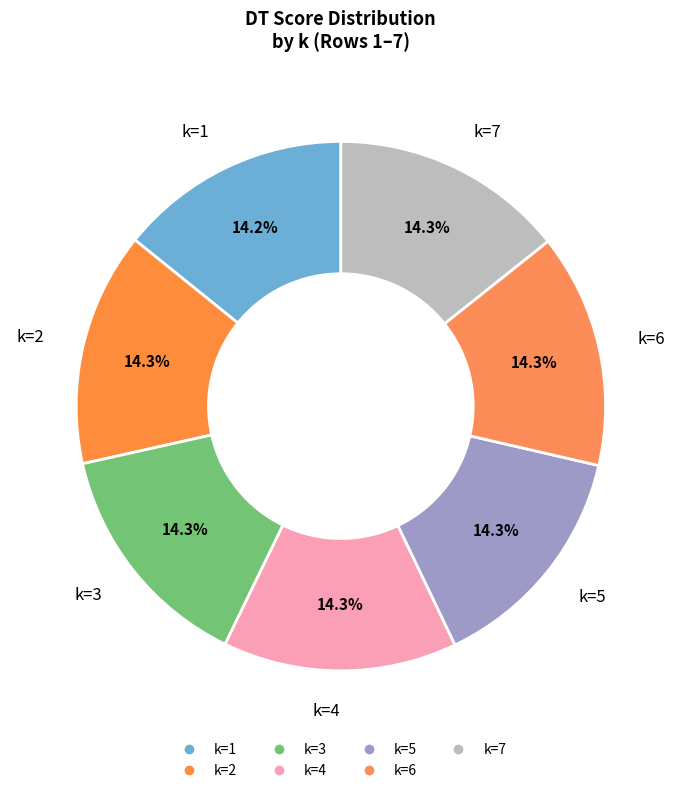

How many segments does this pie chart have?

7